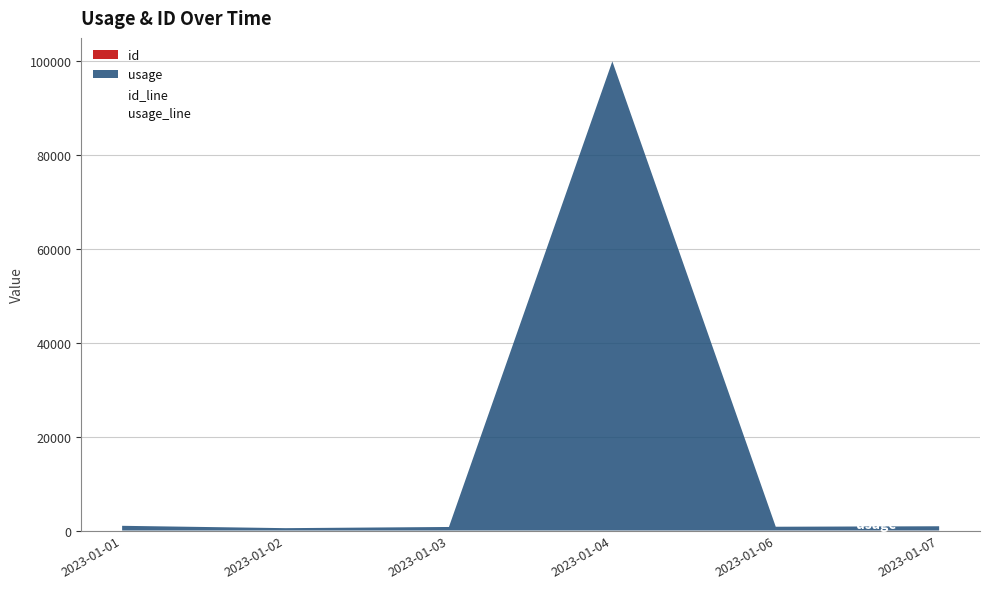

Rank the series by their maximum value, from lowest to highest.

id_line, usage_line